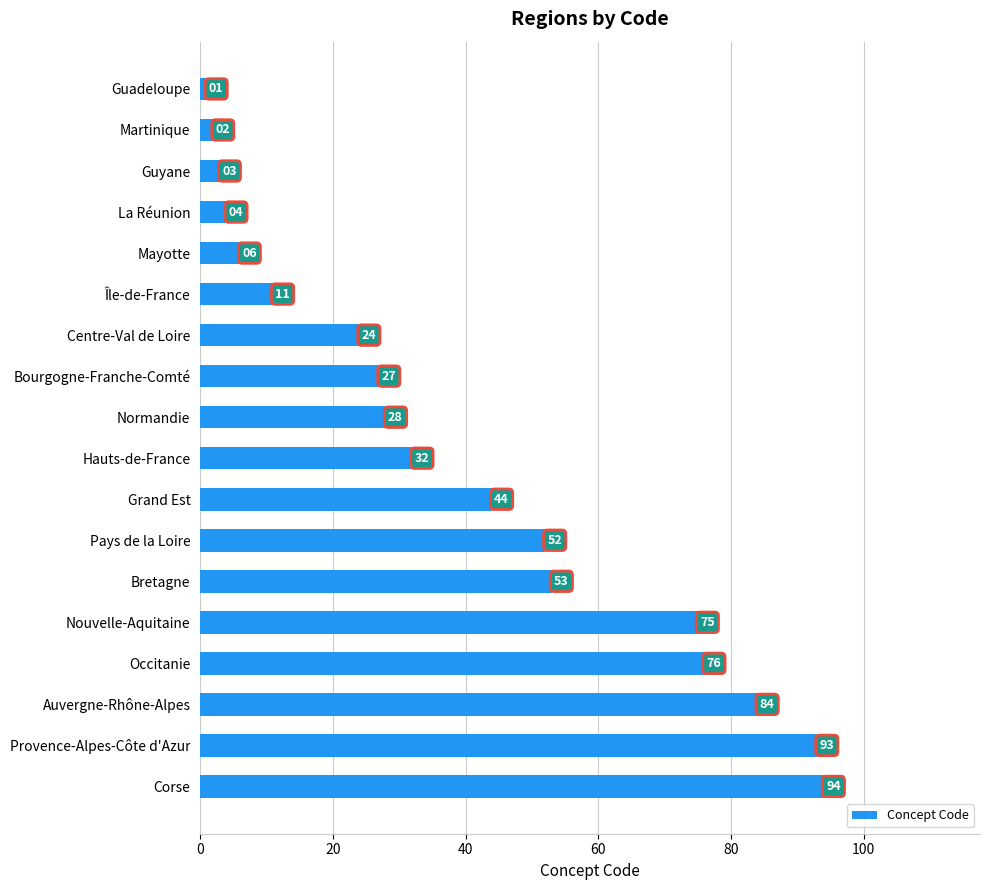

What is the greatest value displayed?

94